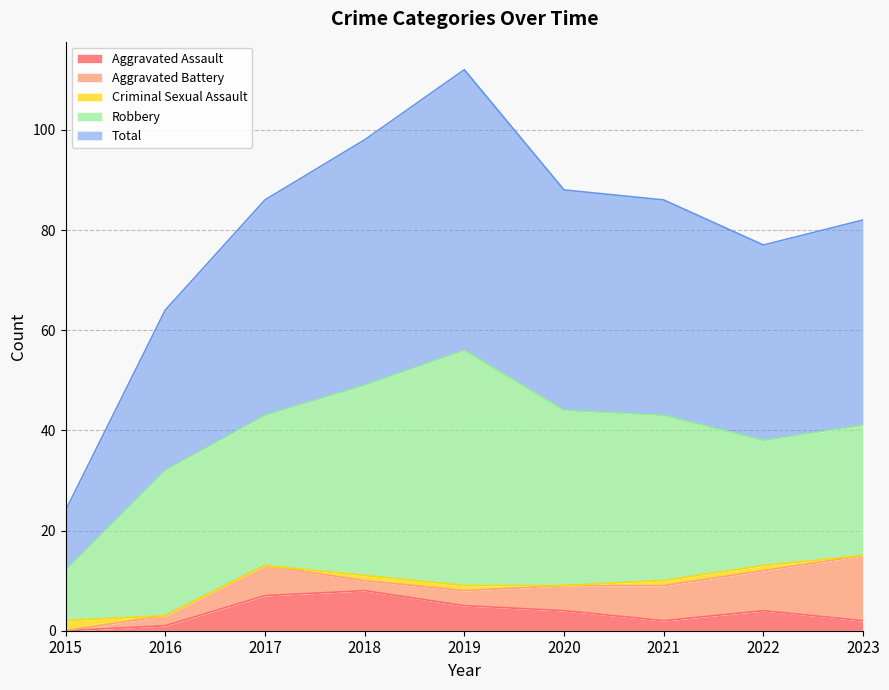

At 2023, list the series in order from largest to smallest.

Total, Robbery, Aggravated Battery, Aggravated Assault, Criminal Sexual Assault